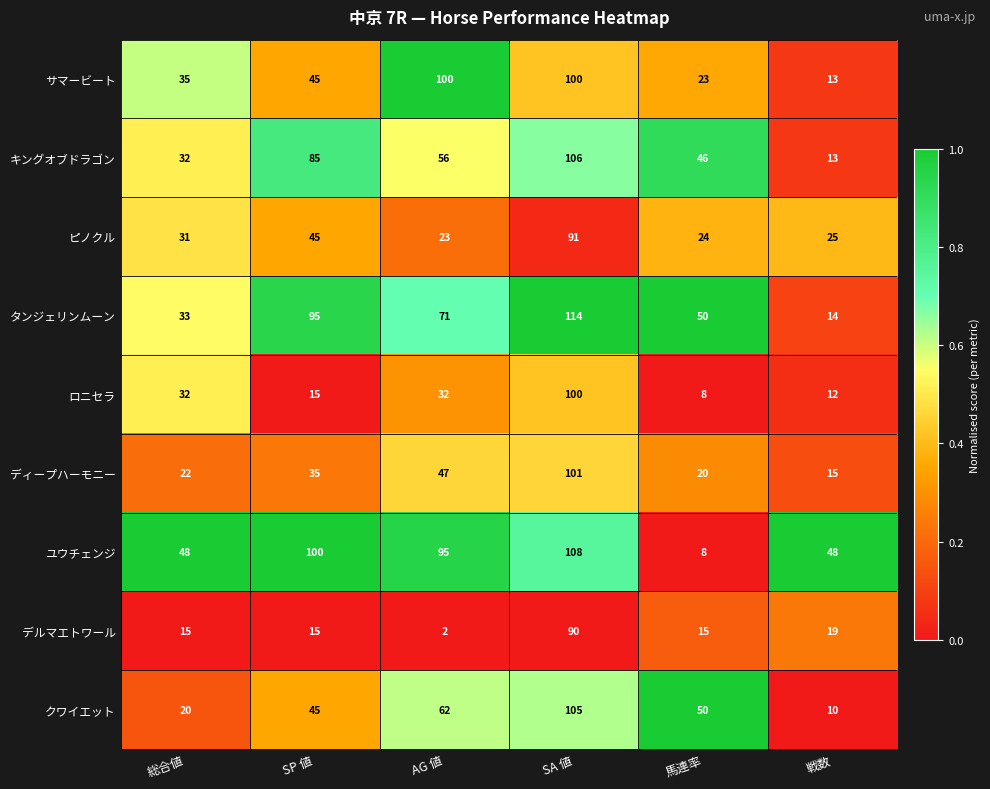

What is the sum of all クワイエット values?

292